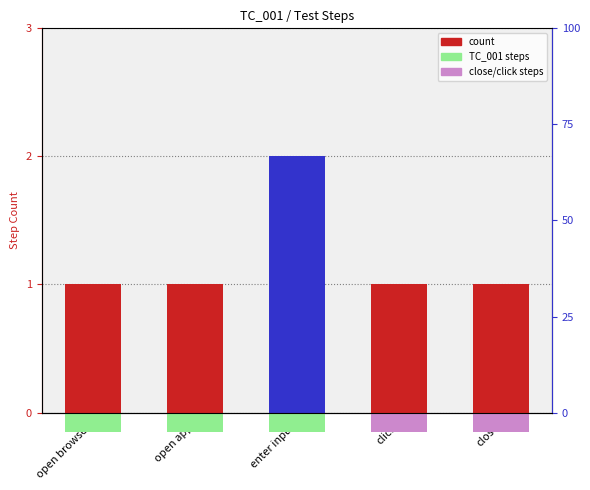

Approximately how many times larger is the value at click compared to open app?

1.0